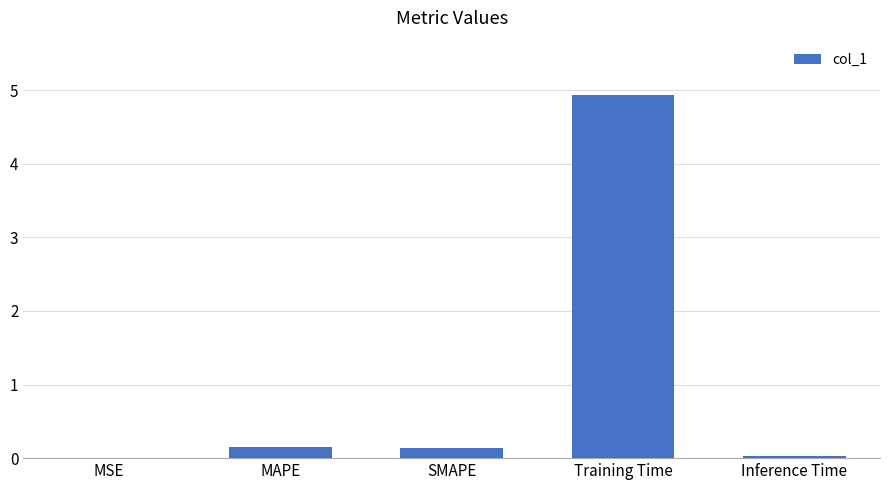

Which category has the highest value across all series?

Training Time